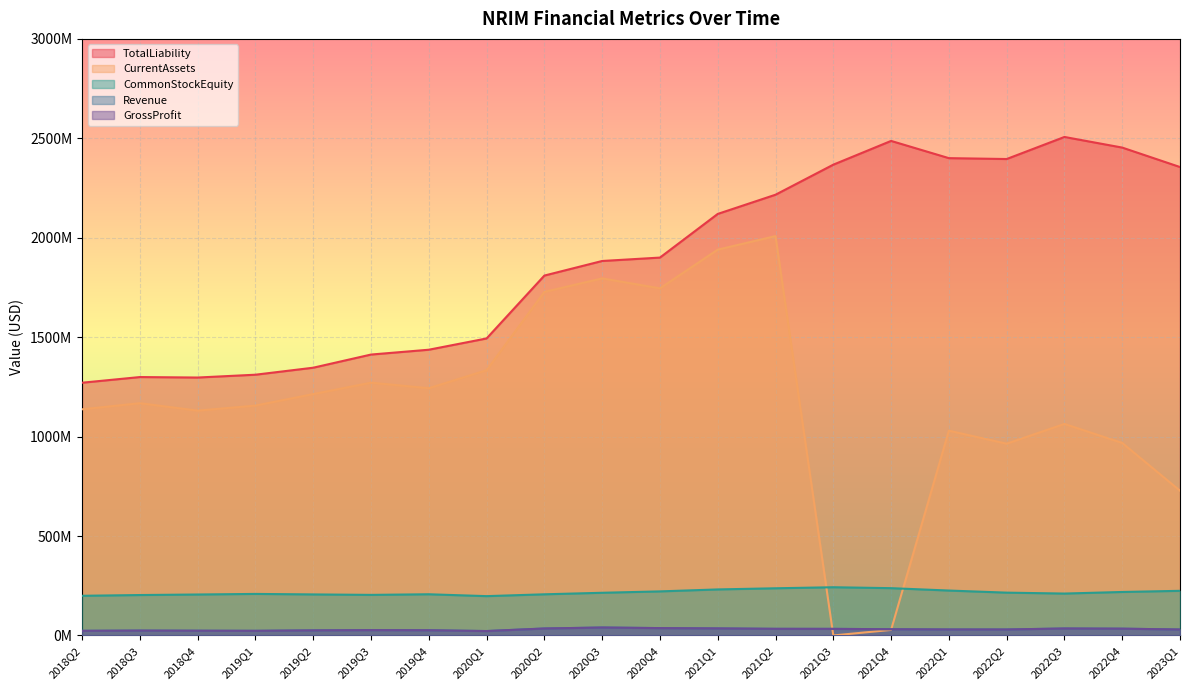

What is the lowest value of the GrossProfit series?

22123000